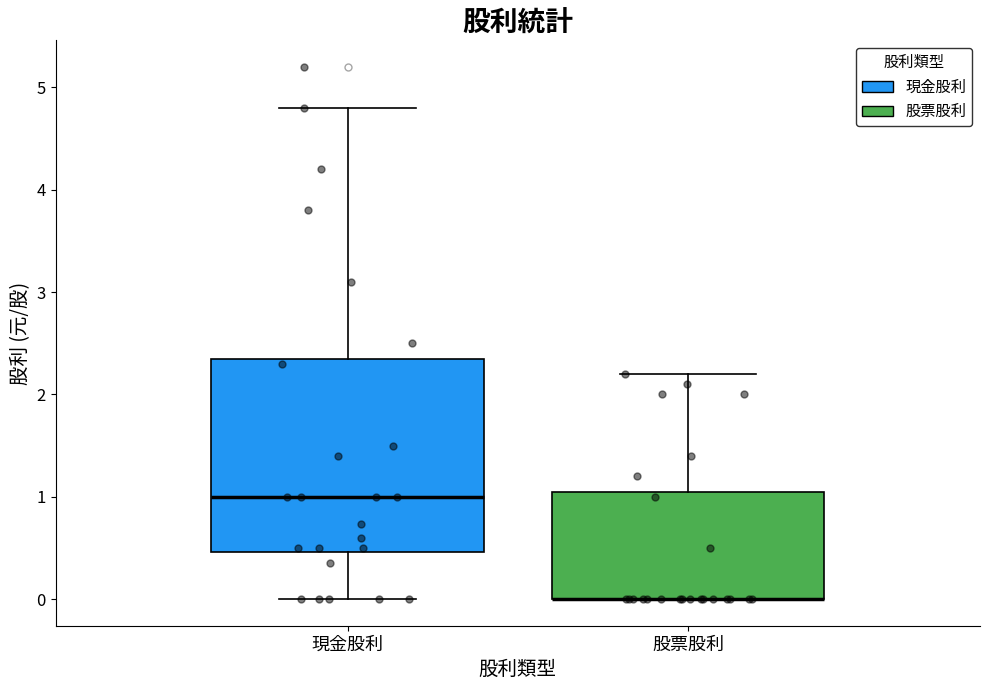

Reading left to right, transcribe this box plot: for each box, give where its median line is, the range the box spans, and where its two whiskers end, as read against the y-axis. The values are not printed on the chart, so give them approximately, as read against the axis.

現金股利: median 1.0, box 0.5 to 2.4, whiskers 0.0 to 4.8
股票股利: median 0.0 (drawn on the box's lower edge), box 0.0 to 1.1, whiskers 0.0 to 2.2